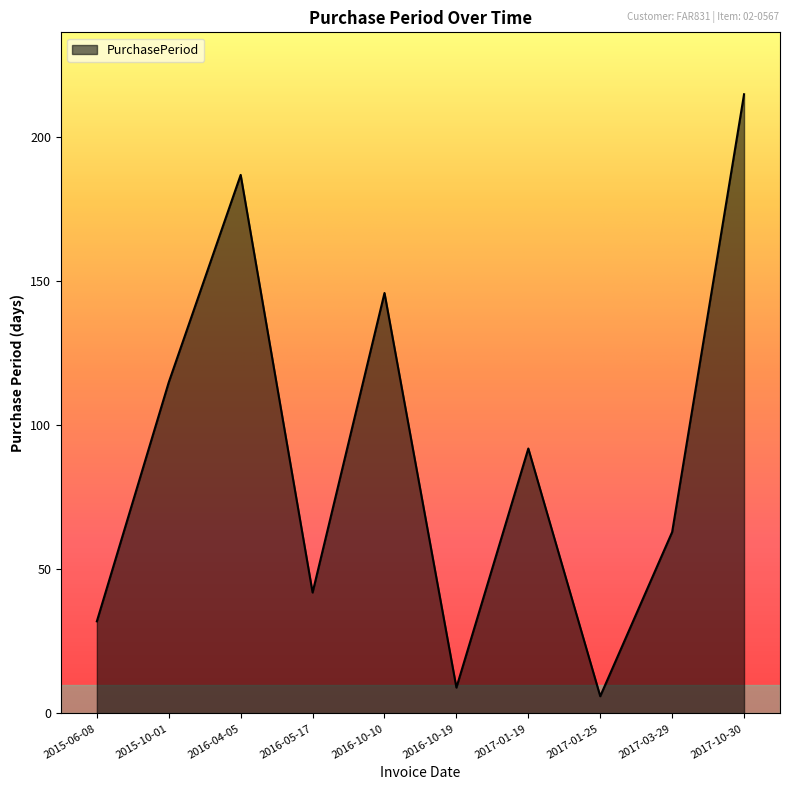

The value at 2015-06-08 is 32. True or false?

True